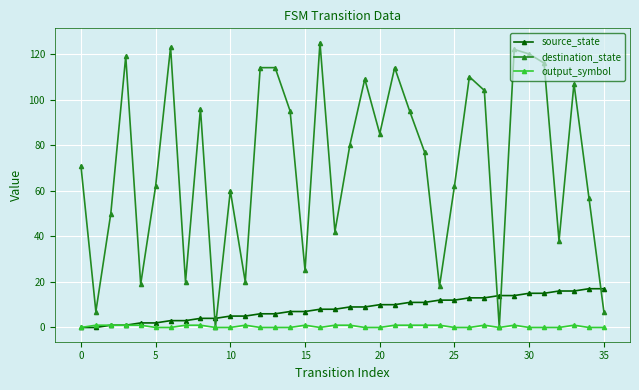

Reading left to right, list all the values displayed in this chart.

source_state: 0	0	1	1	2	2	3	3	4	4	5	5	6	6	7	7	8	8	9	9	10	10	11	11	12	12	13	13	14	14	15	15	16	16	17	17
destination_state: 71	7	50	119	19	62	123	20	96	0	60	20	114	114	95	25	125	42	80	109	85	114	95	77	18	62	110	104	0	122	120	116	38	107	57	7
output_symbol: 0	1	1	1	1	0	0	1	1	0	0	1	0	0	0	1	0	1	1	0	0	1	1	1	1	0	0	1	0	1	0	0	0	1	0	0